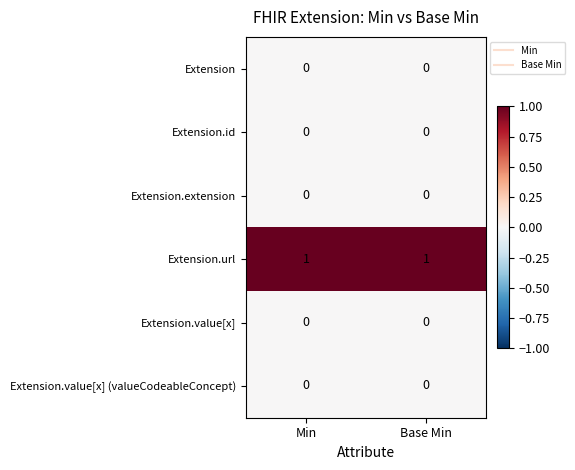

What is the difference between the highest and lowest values at Min?

1